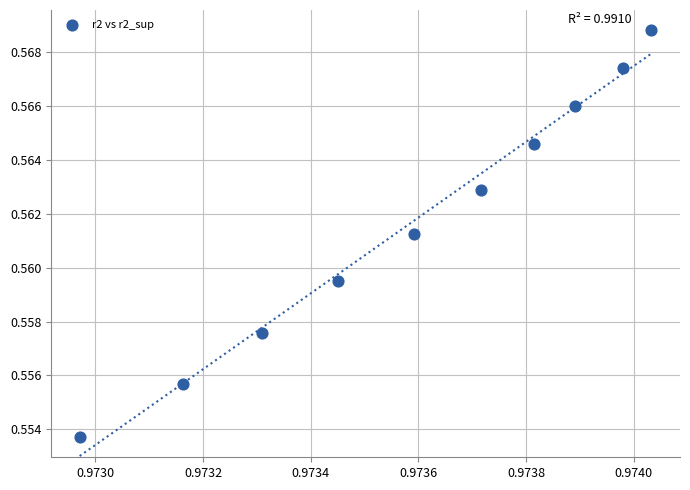

How many points are shown in the scatter plot?

10